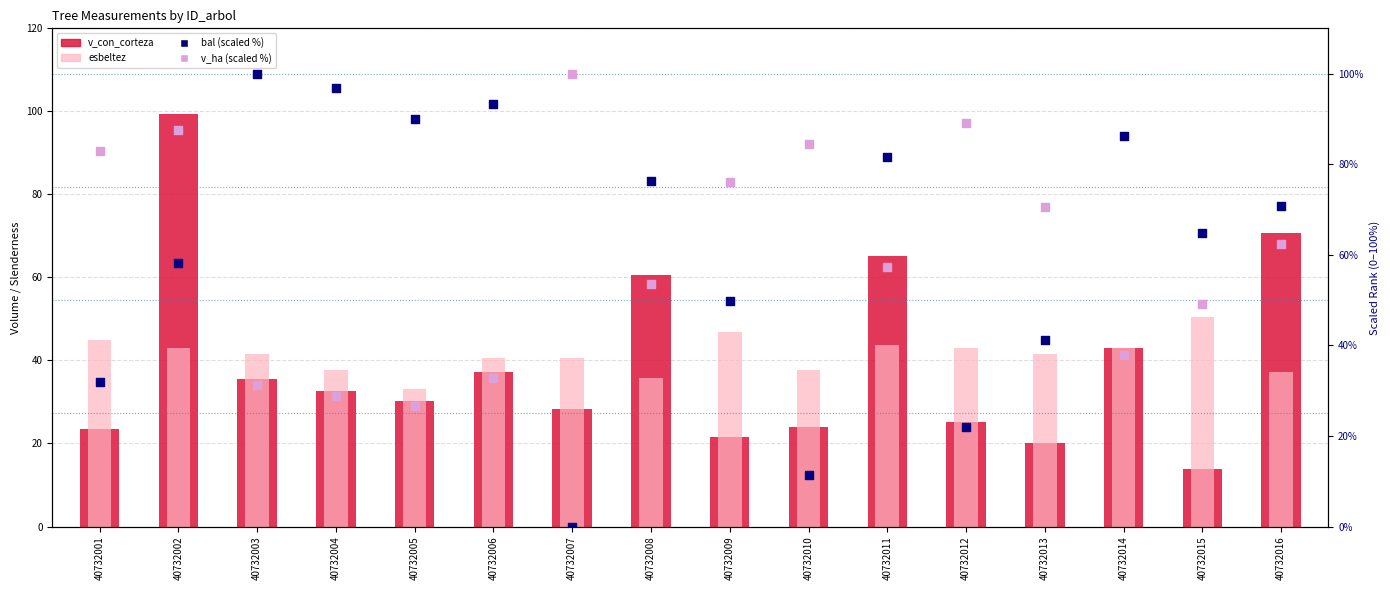

Which series contains the lowest Y value?

bal (scaled to 100)